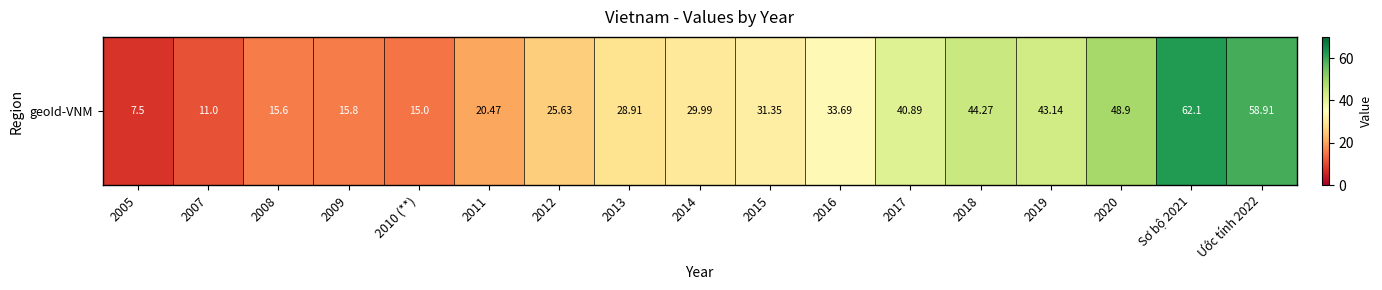

At which category does the chart reach its peak across all series?

Sơ bộ 2021